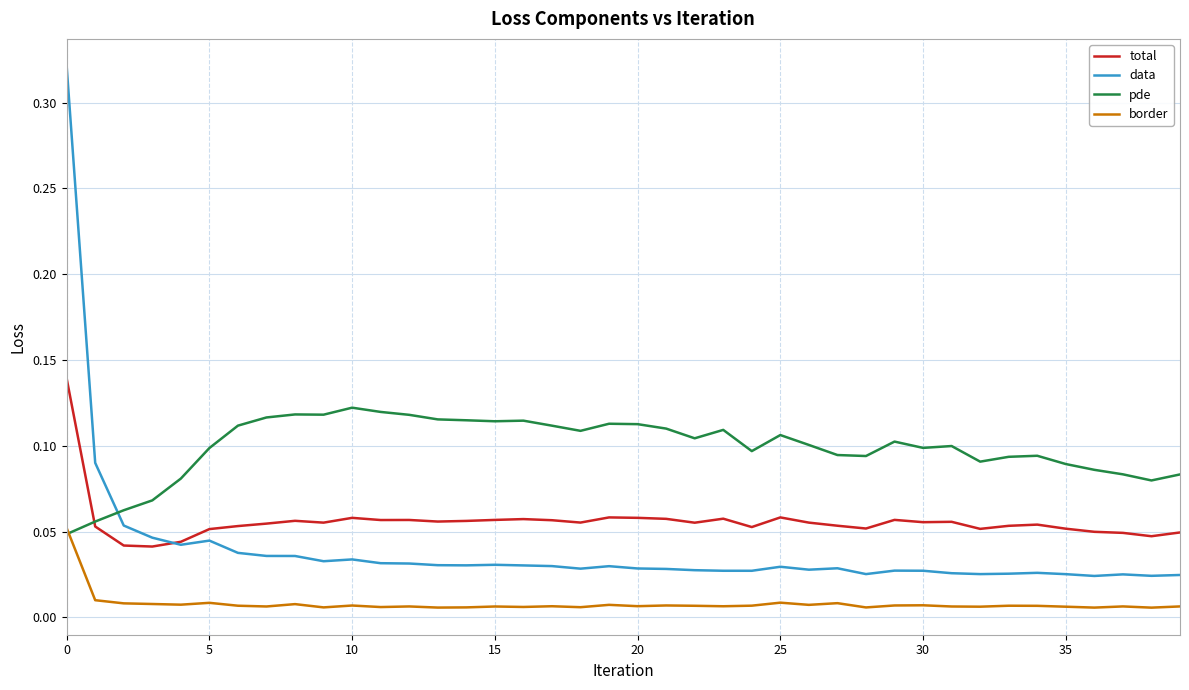

List the series in order of their overall mean, highest first.

pde, total, data, border